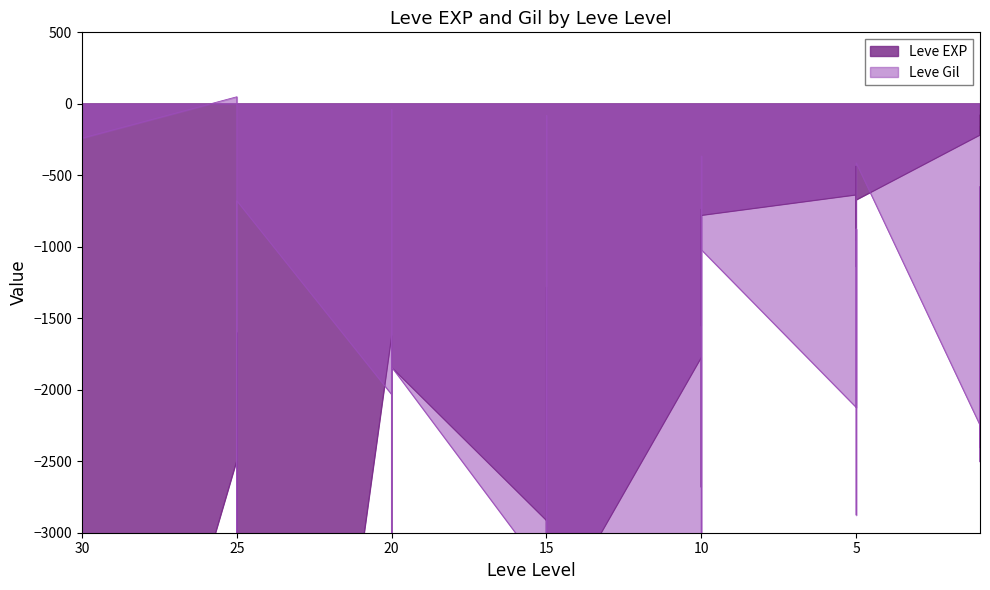

True or false: Leve EXP has a value of -353.3 at 1.

False